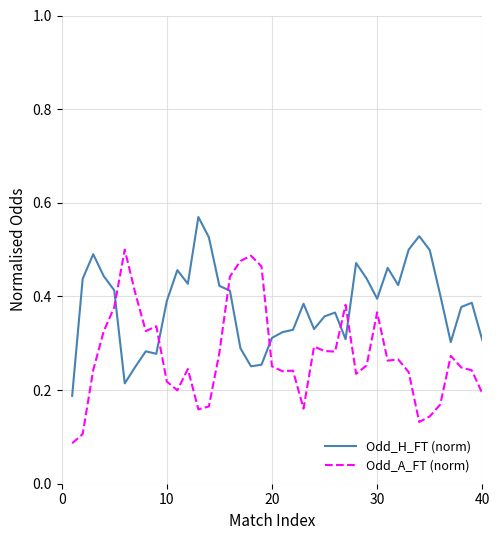

List the series in order of their overall mean, lowest first.

Odd_A_FT (norm), Odd_H_FT (norm)